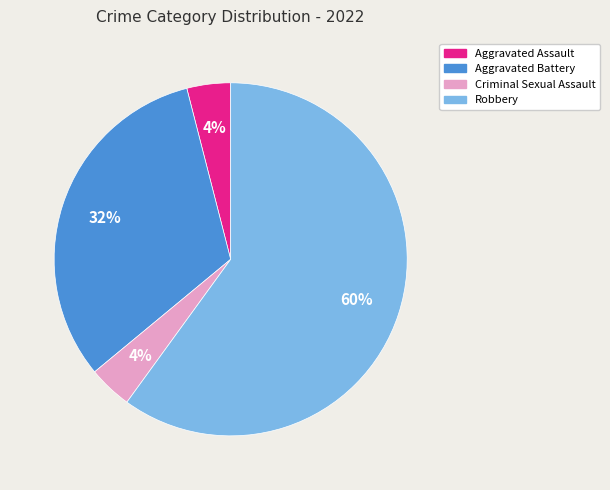

Which category has the biggest portion of the pie?

Robbery